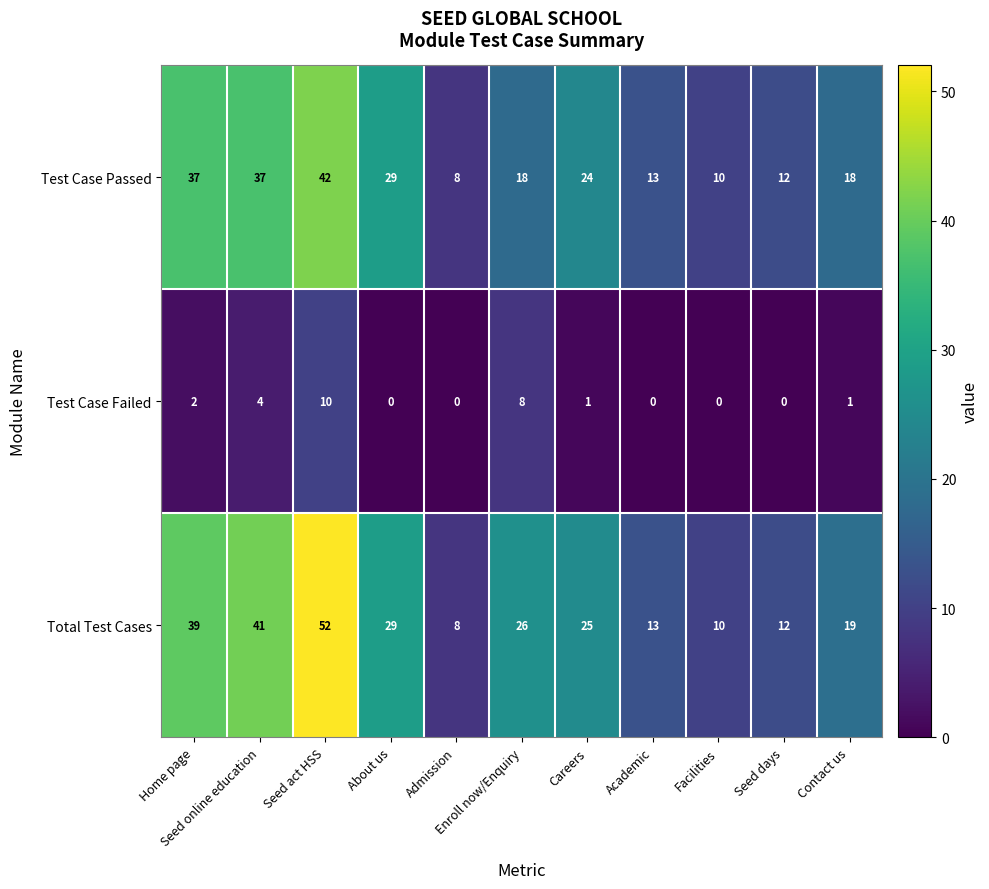

What is the difference between the maximum and second lowest values in the Test Case Passed series?

32